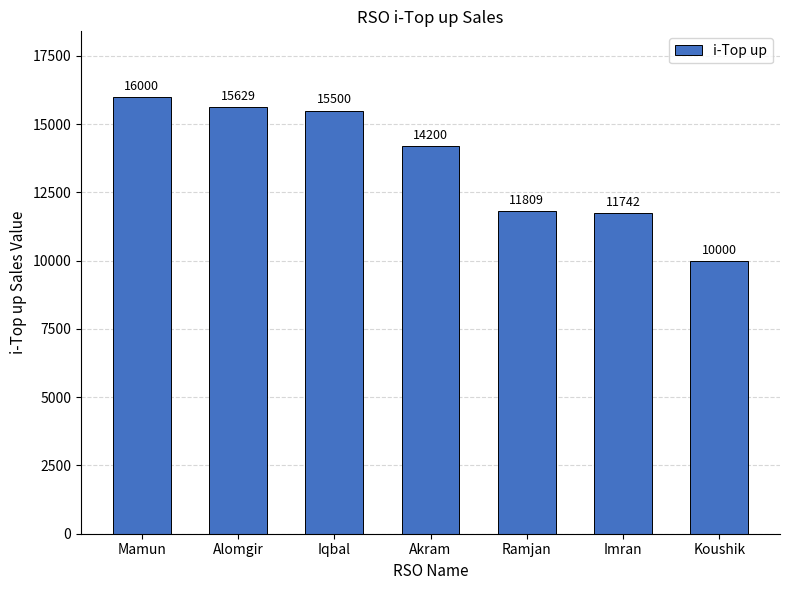

What is the ratio of the value at Mamun to the value at Alomgir?

1.0